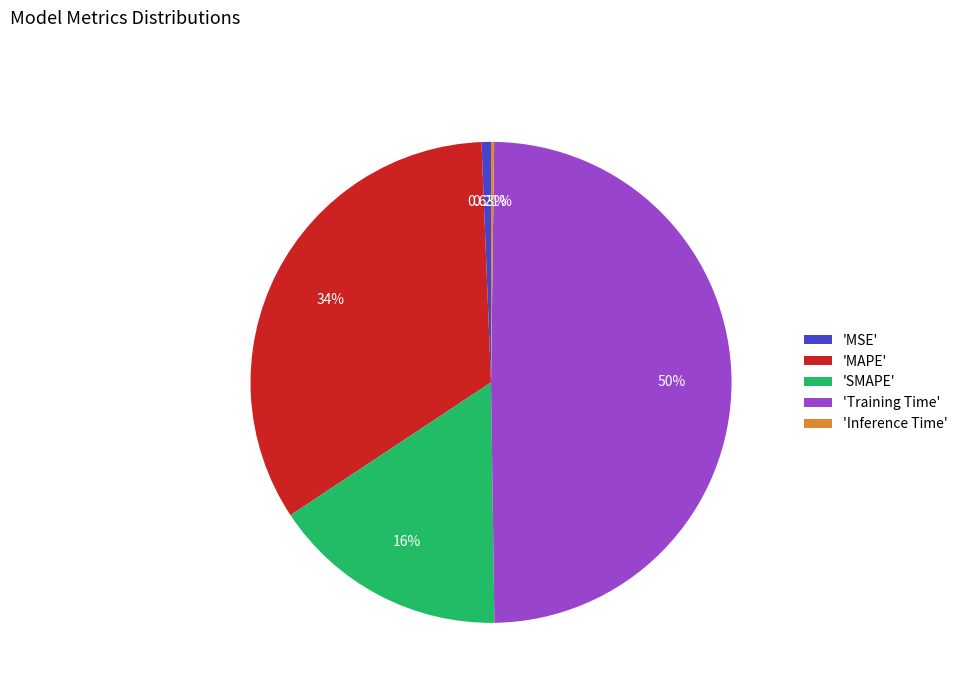

Do 'MAPE' and 'MSE' together represent more than half of the pie?

No